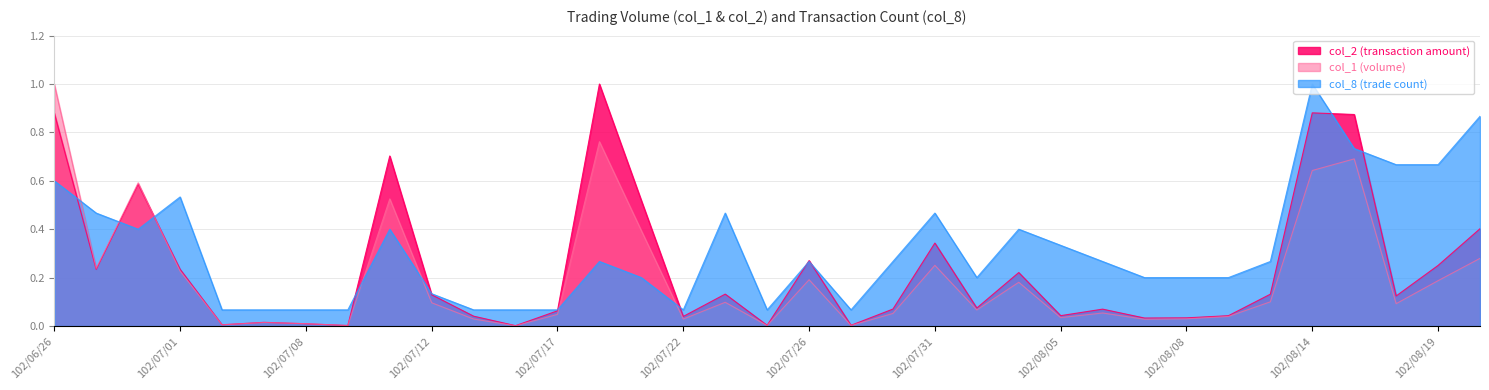

Which series changed the most between 102/07/08 and 102/07/22?

col_2